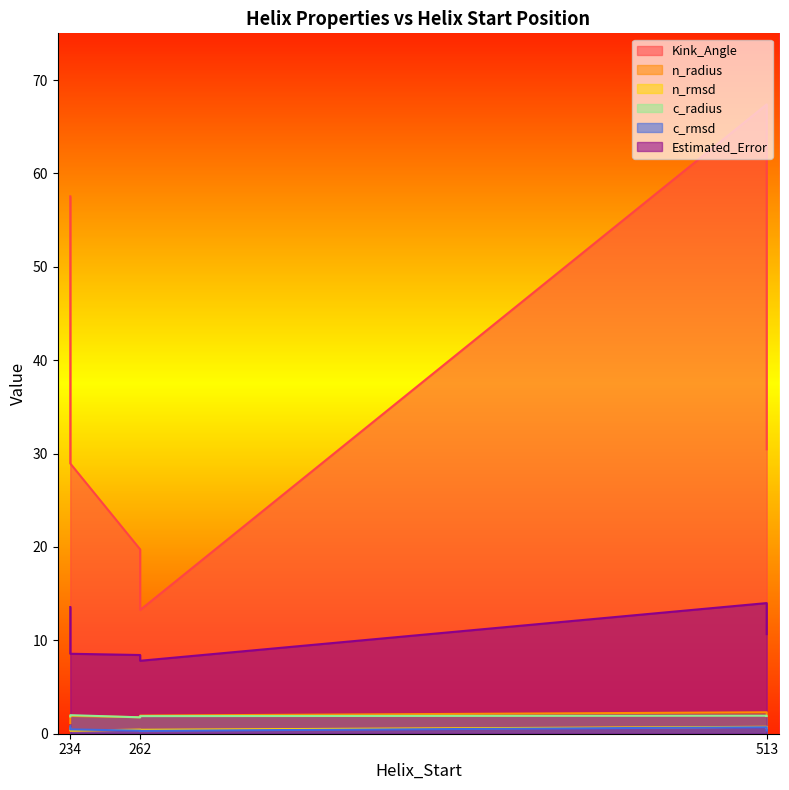

What is the sum of the n_rmsd values at 234 and 513?

1.3